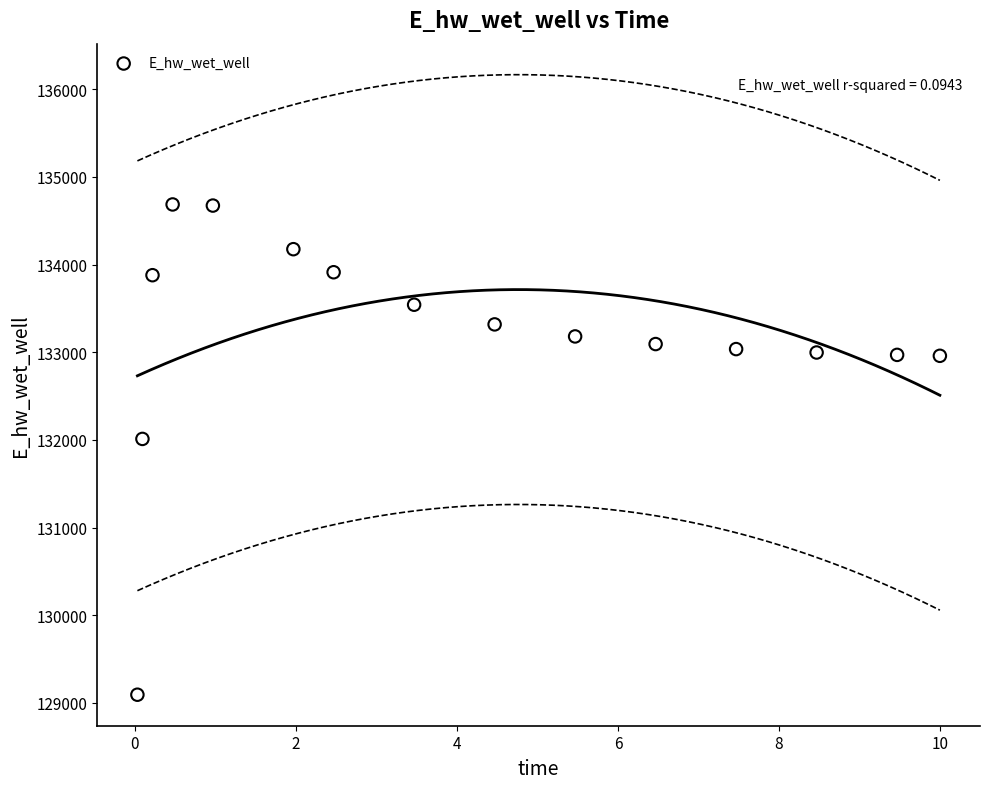

What Y value in the scatter plot is closest to 131889?

132011.0